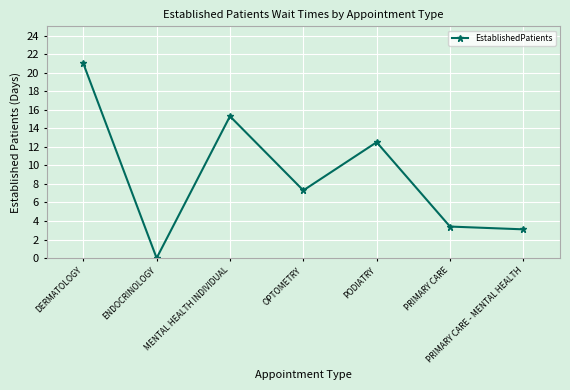

Reading left to right, list all the values displayed in this chart.

21.0	0.0	15.3	7.3	12.5	3.4	3.1